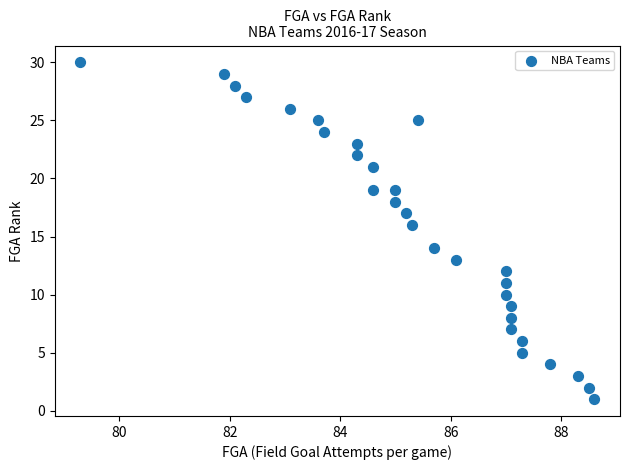

What is the range of Y values (max minus min)?

29